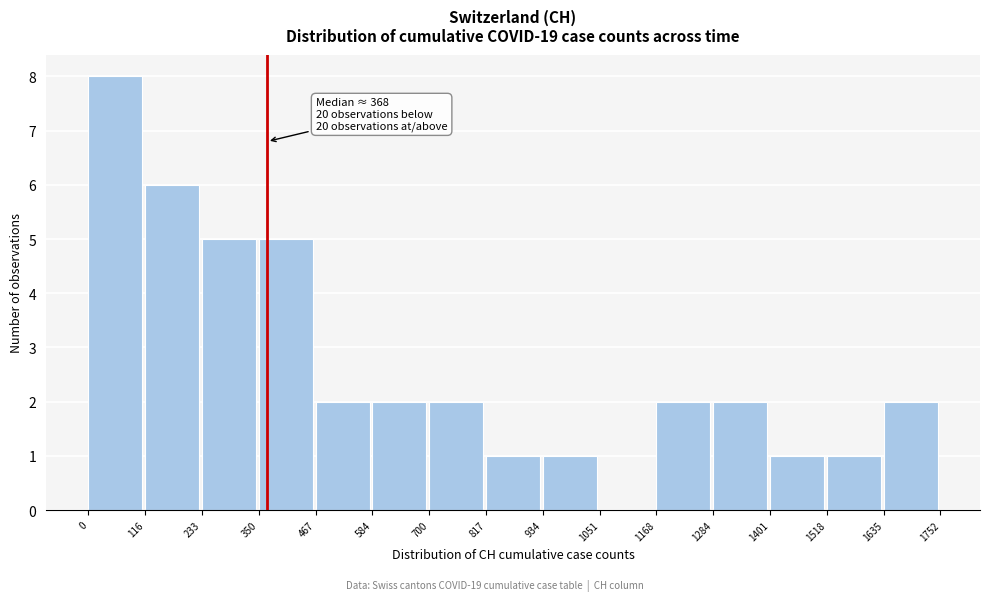

Which range on the x-axis has the tallest bar?

0 to 116